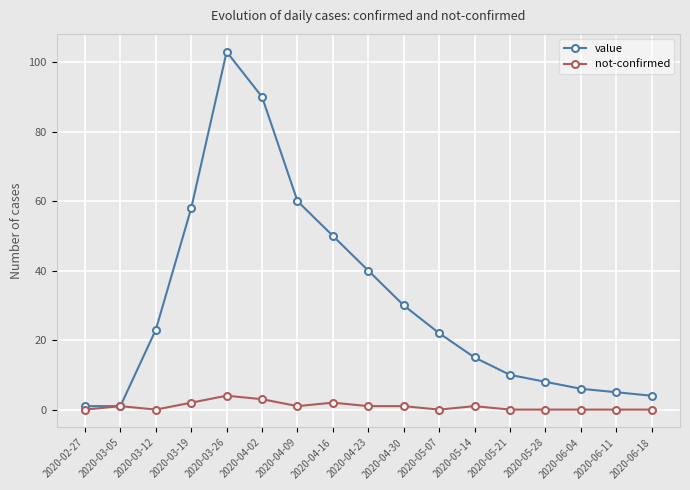

What are all the series names shown in the legend?

value, not-confirmed